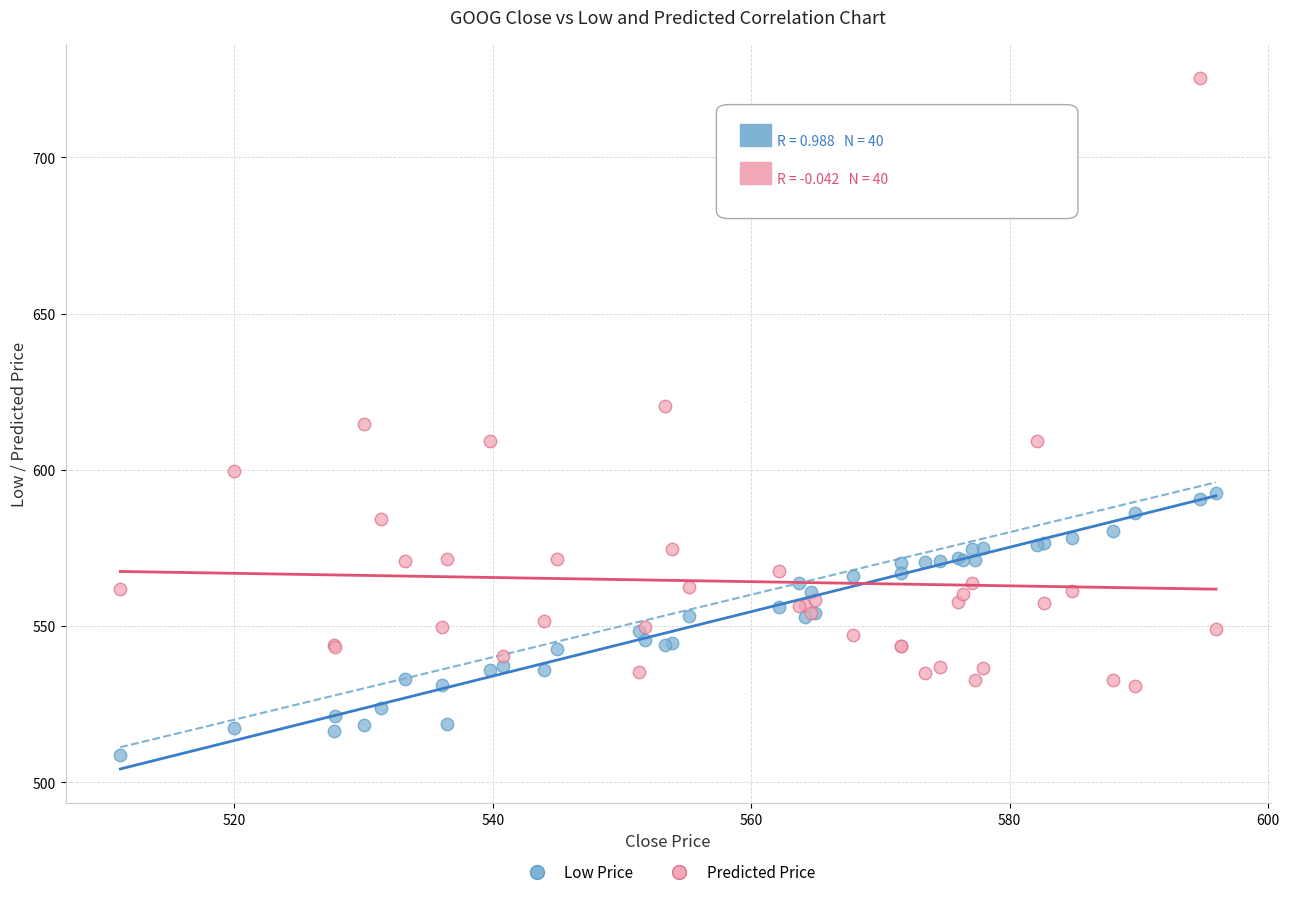

In the Predicted Price series, what Y value is closest to 628?

620.4